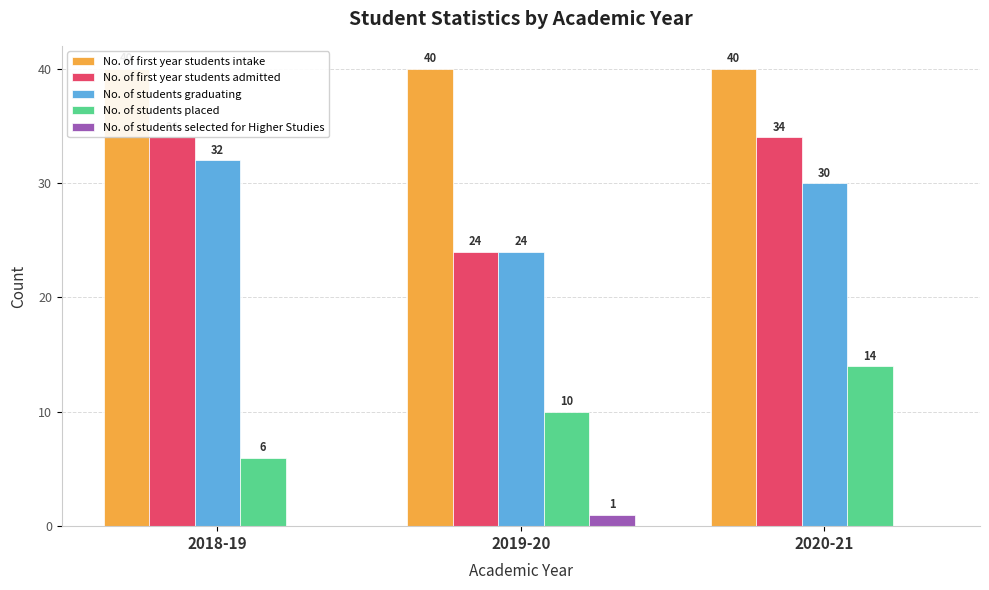

True or false: No. of students placed has a value of 6 at 2019-20.

False